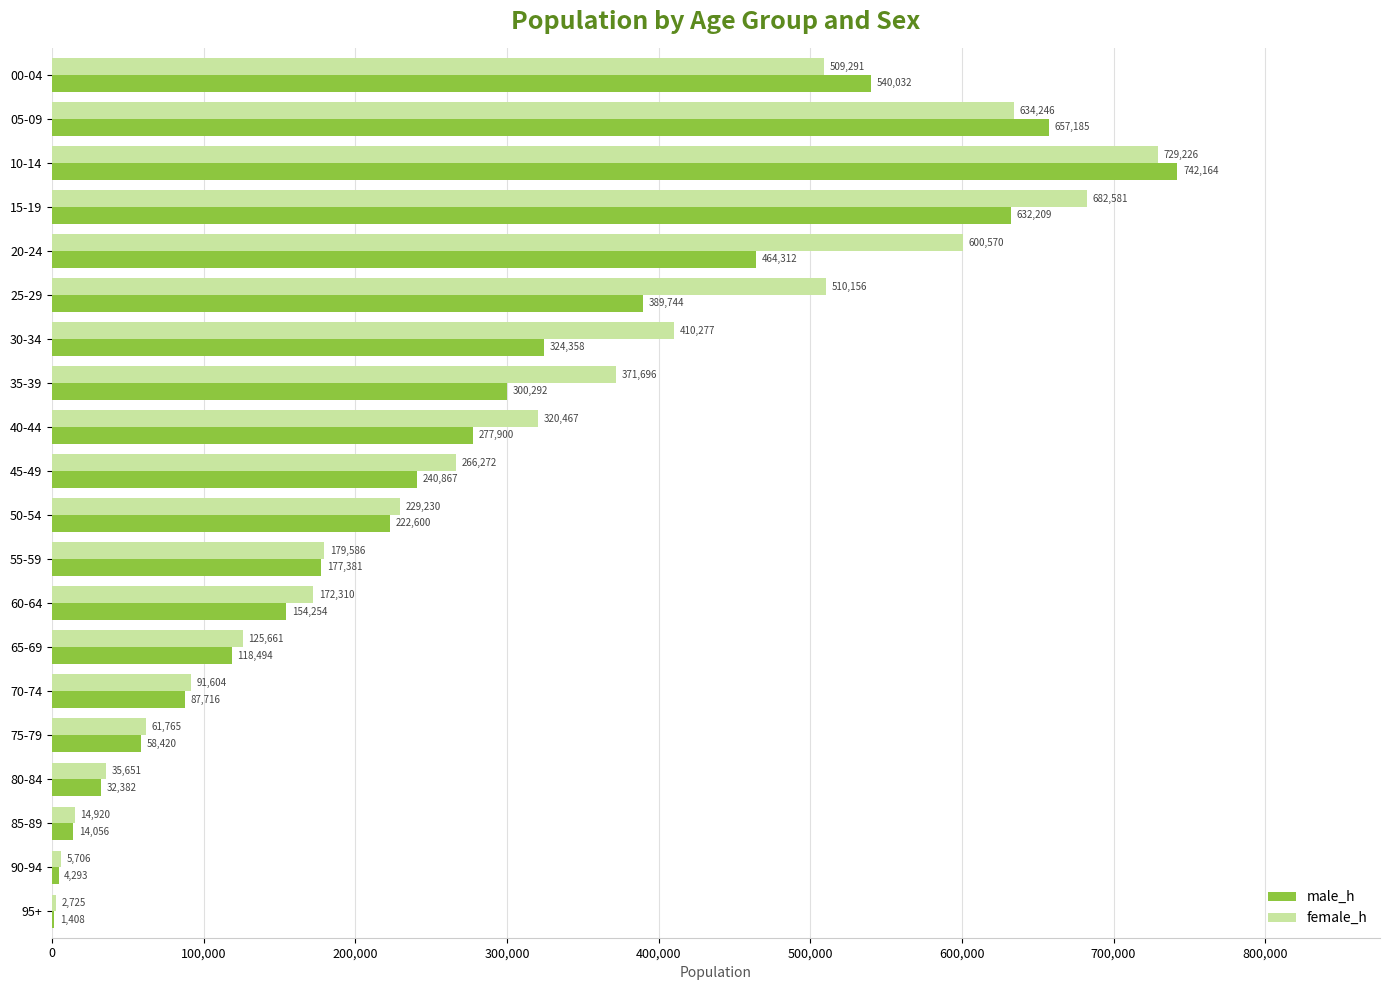

What is the sum of all male_h values?

5440067